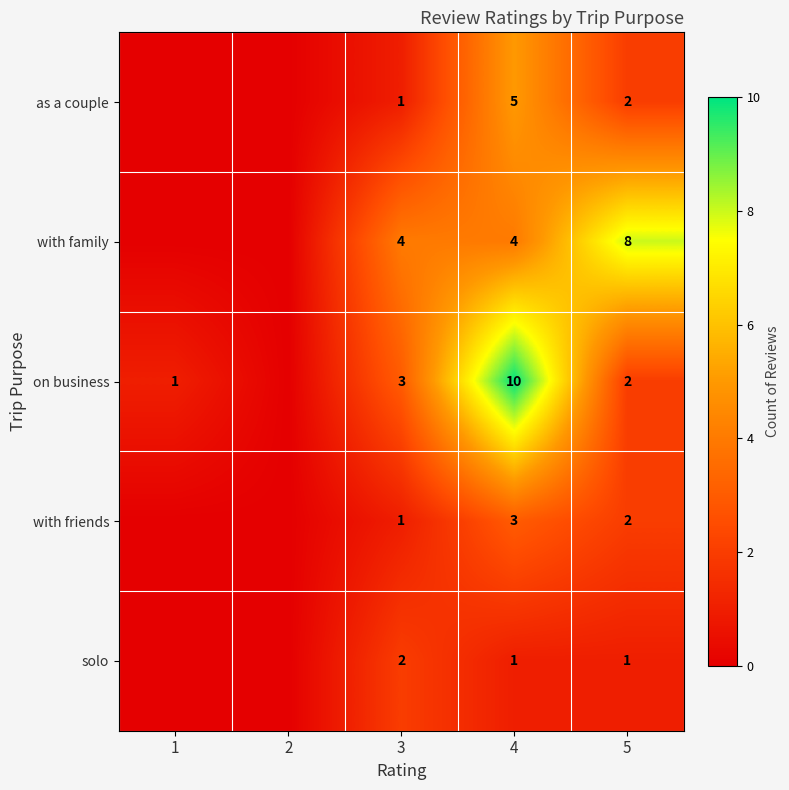

True or false: on business has a value of 1 at 5.

False